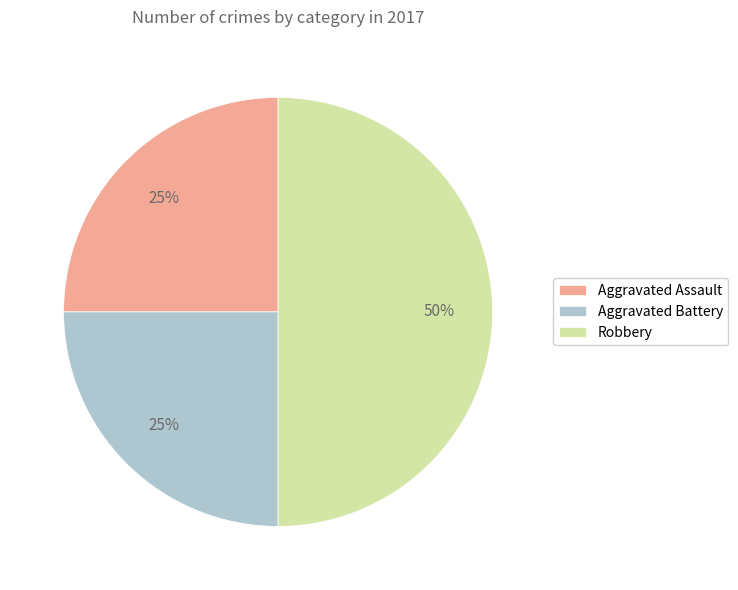

To the nearest percent, what is the combined percentage of Robbery and Aggravated Assault?

75%